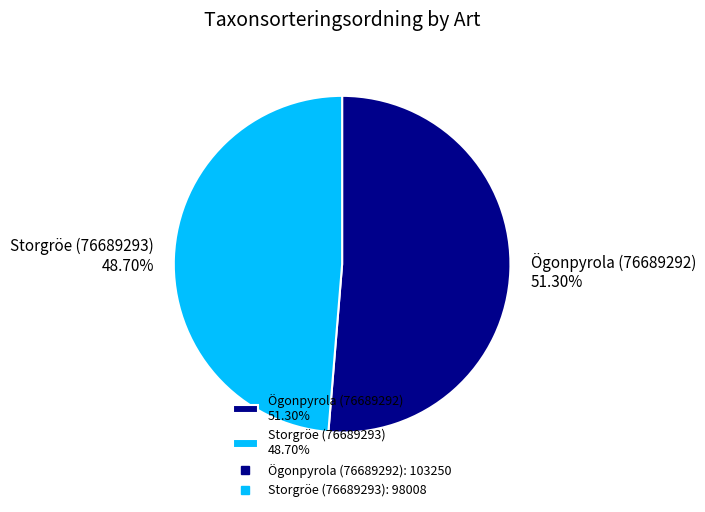

What is the majority slice?

Ögonpyrola (76689292)